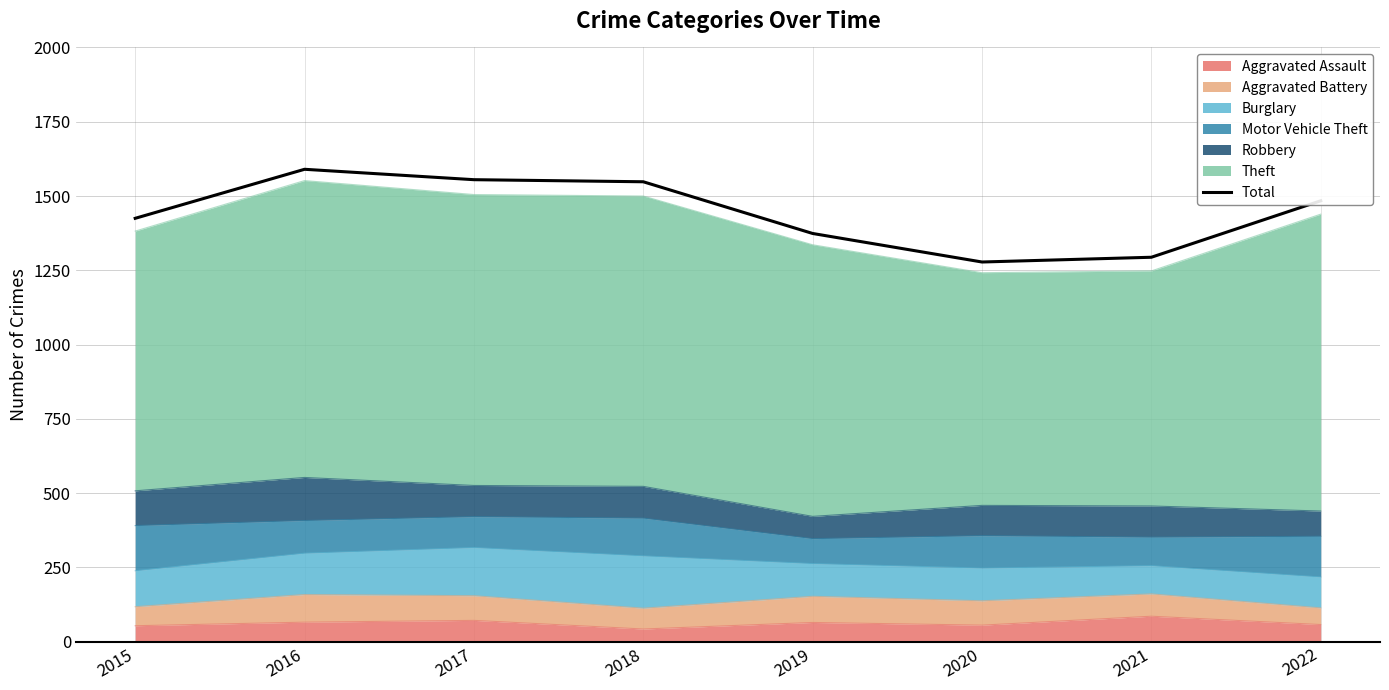

What is the minimum value shown in the chart?

1278